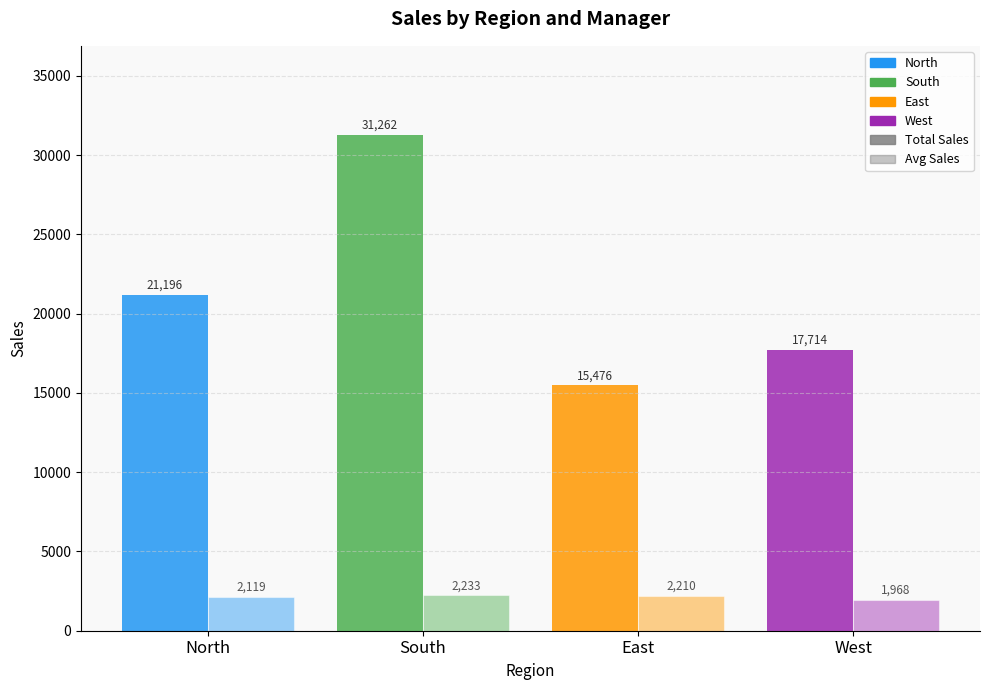

Reading left to right, transcribe all the data shown in this chart.

Total Sales: 21196	31262	15476	17714
Avg Sales: 2119	2233	2210	1968